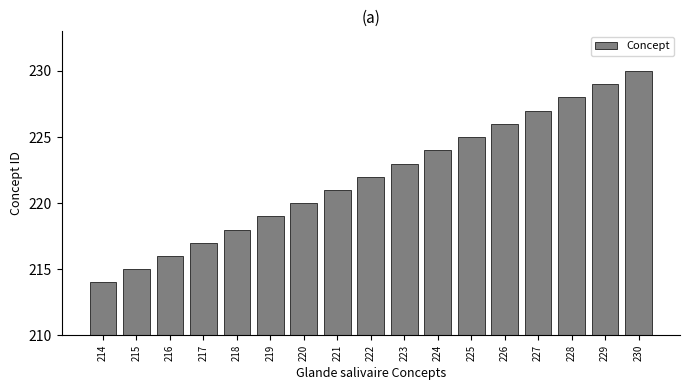

What is the sum of the values at 224 and 215?

439